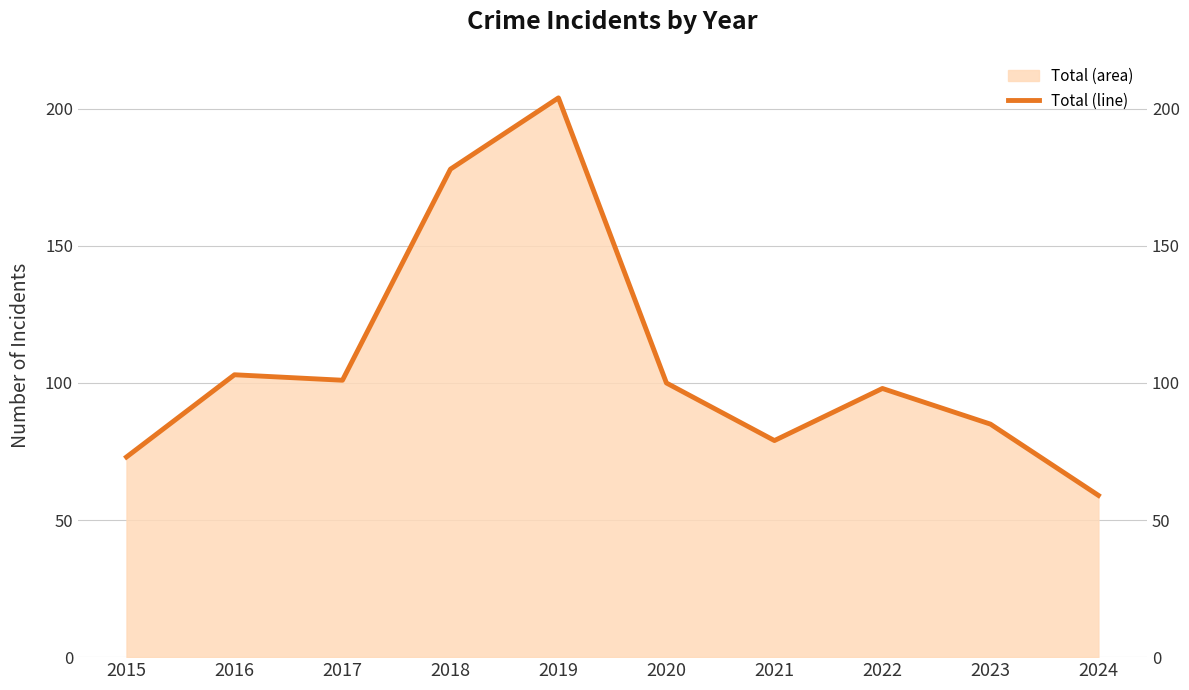

At which category does the data reach its first local peak?

2016